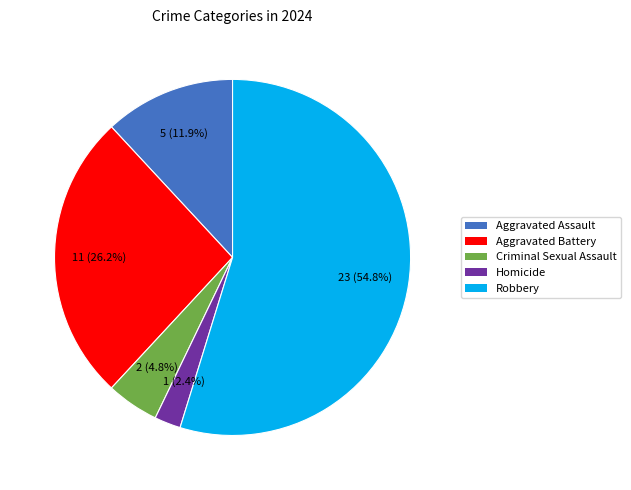

Which category has the biggest portion of the pie?

Robbery